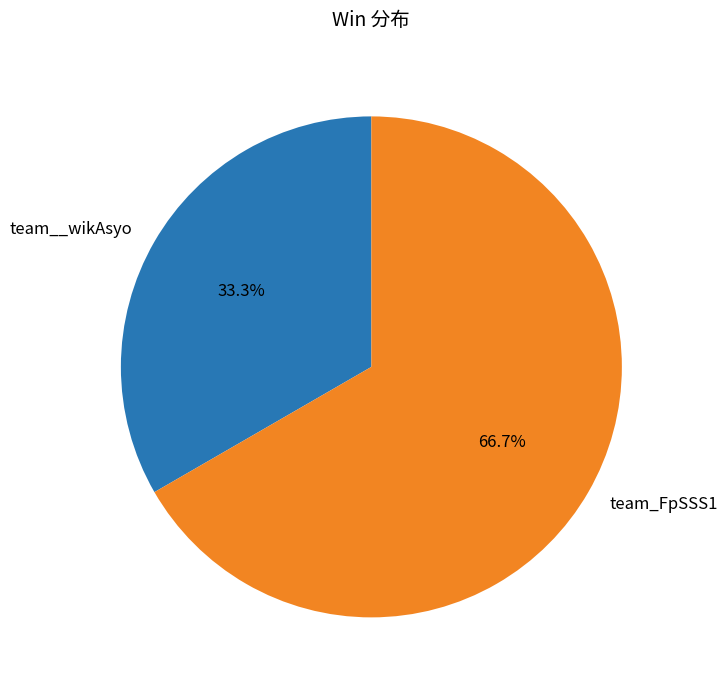

What is the largest slice in the pie chart?

team_FpSSS1